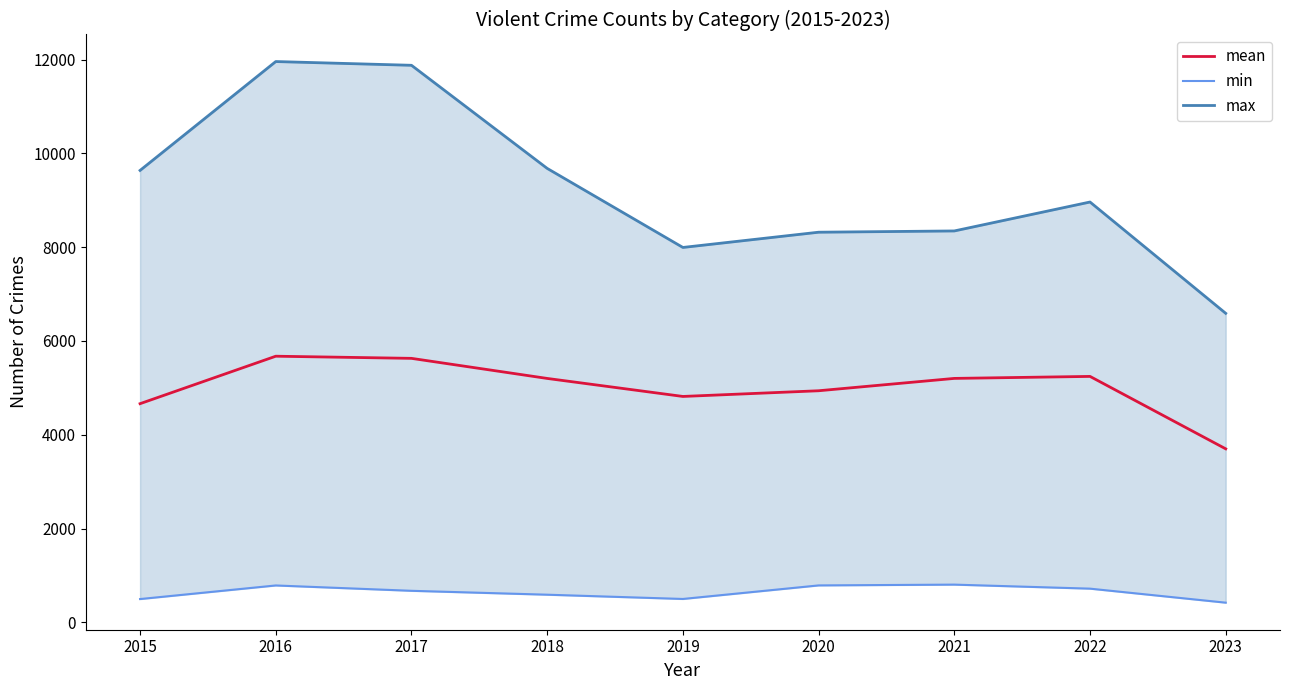

What is the difference between the mean values at 2021 and 2017?

427.6